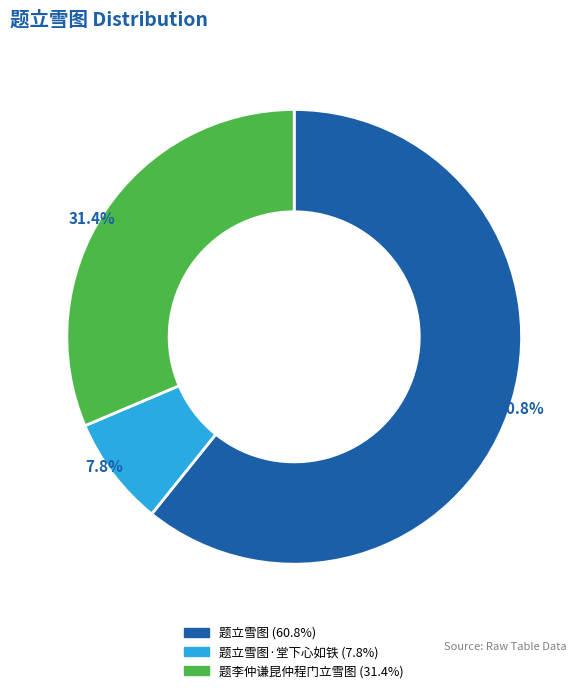

Is there a majority slice in this chart?

Yes